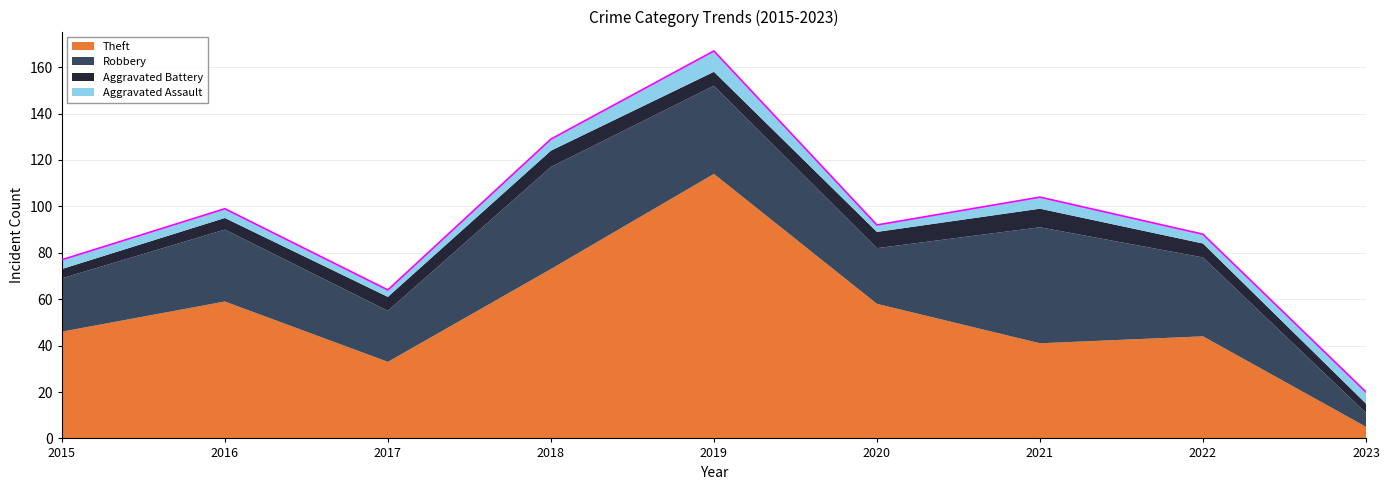

How many series are shown in this chart?

4